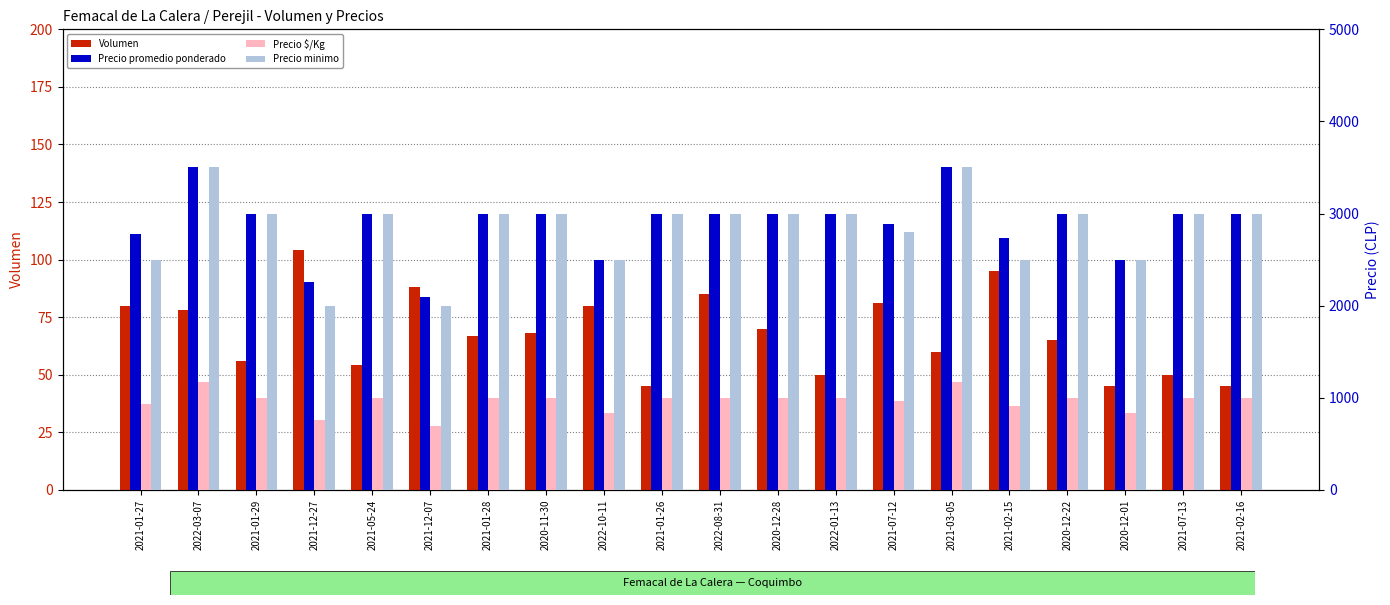

Which series changed the most between 2021-01-26 and 2020-12-01?

Precio promedio ponderado